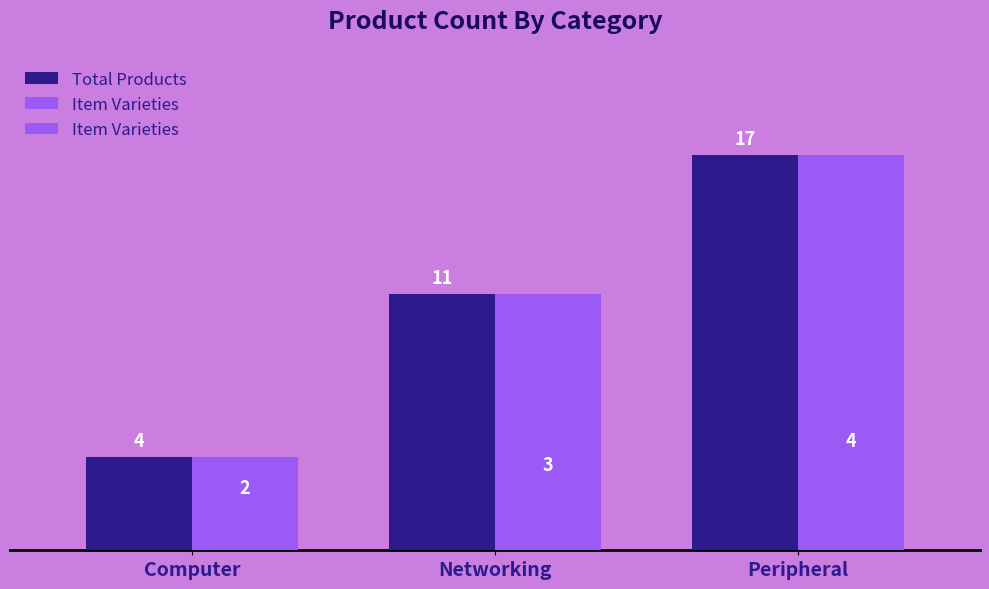

What are all the series names shown in the legend?

Total Products, Item Varieties